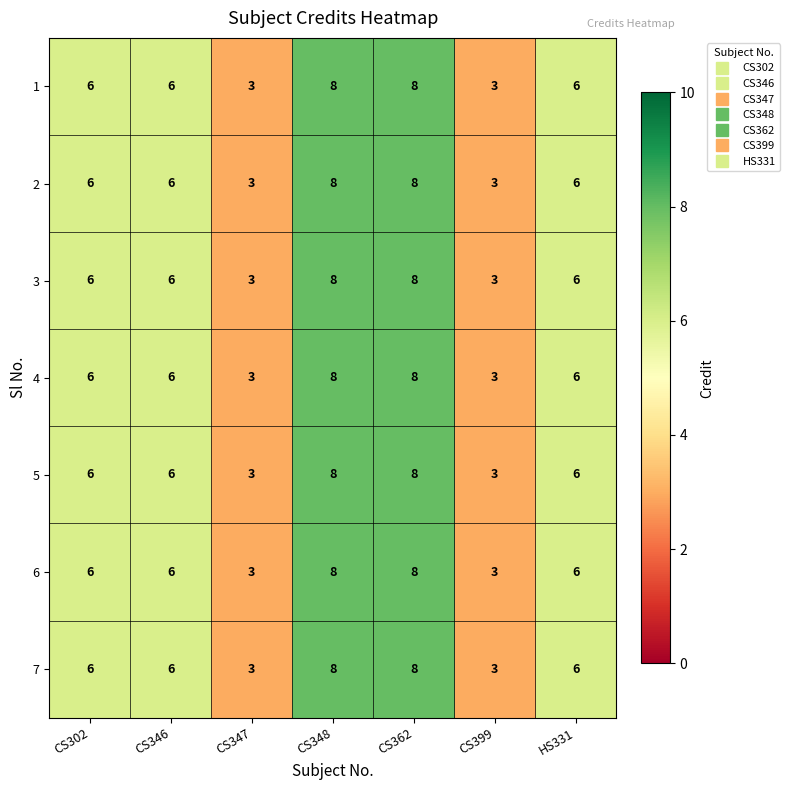

What is the highest value of the 6 series?

8